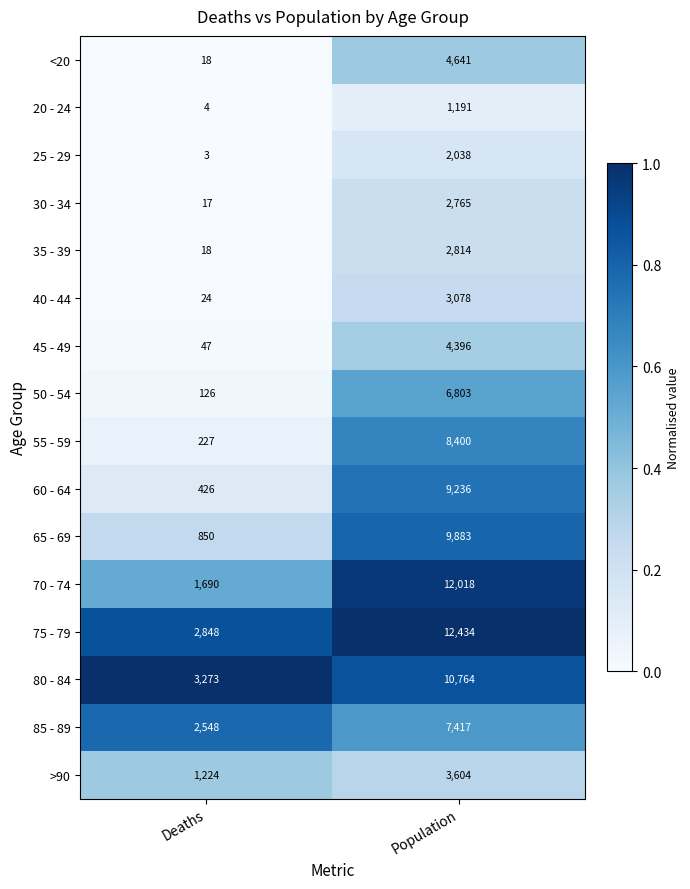

What is the average value of the 60 - 64 series?

4831